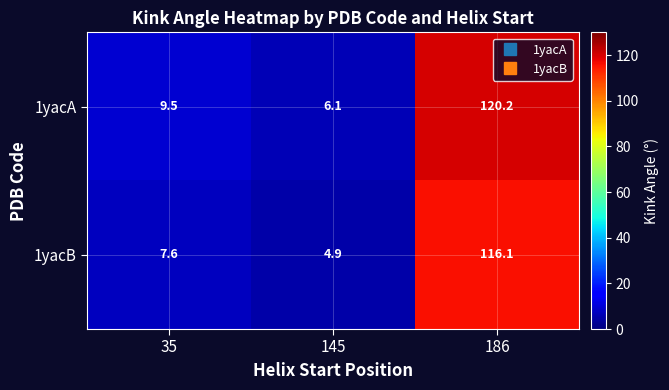

At which category is the sum across all series the highest?

186